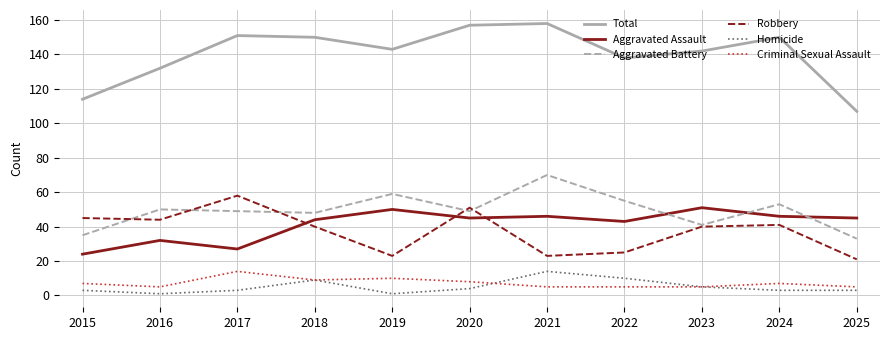

Rank the series at 2019 from highest to lowest value.

Total, Aggravated Battery, Aggravated Assault, Robbery, Criminal Sexual Assault, Homicide